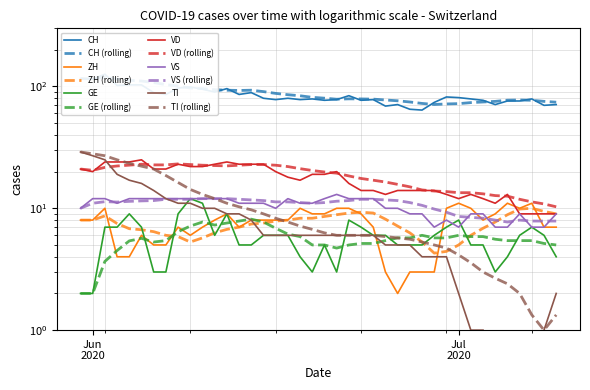

Which series has the widest spread of values?

CH